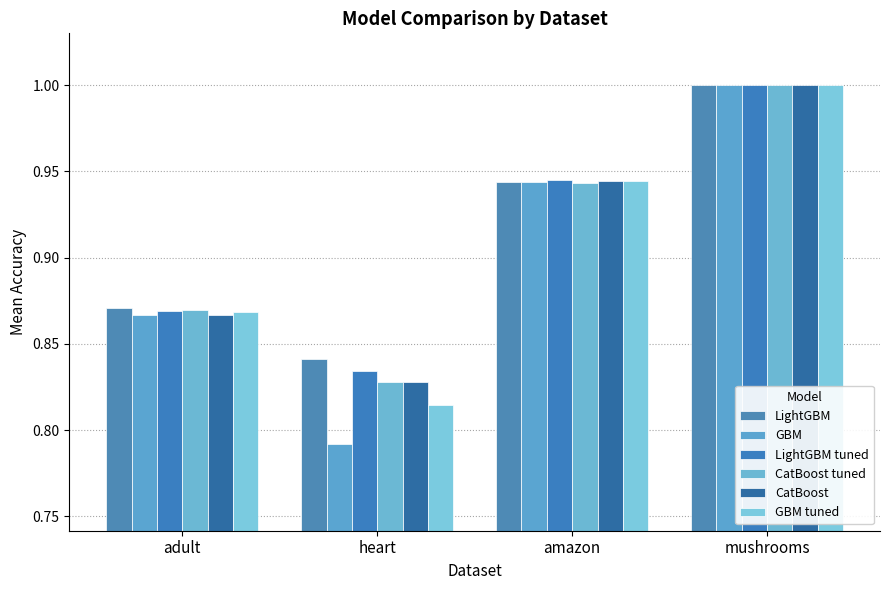

List the labels in order of GBM tuned value, largest first.

mushrooms, amazon, adult, heart